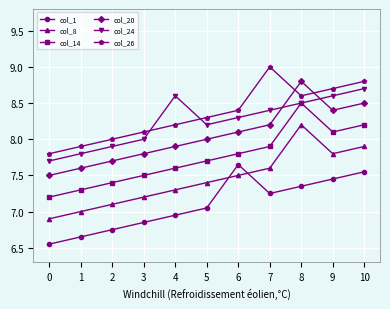

At how many categories does at least one series exceed 7?

11